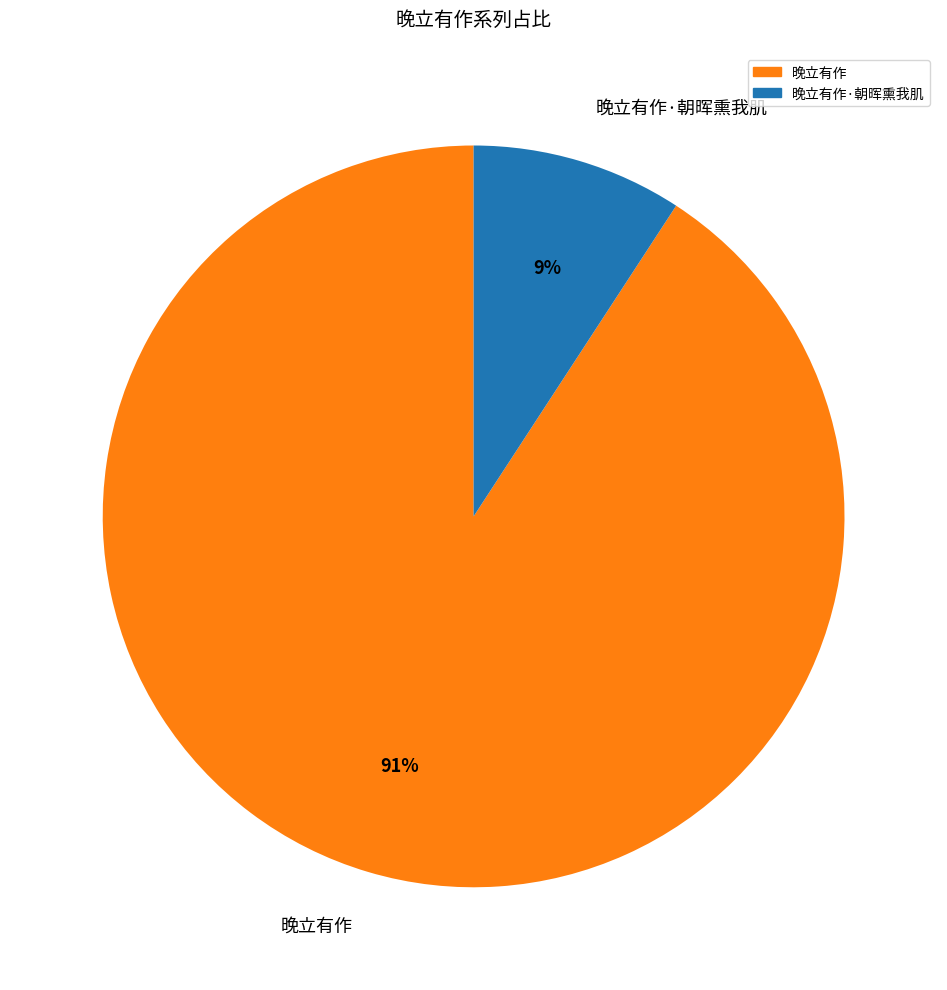

The 晚立有作·朝晖熏我肌 slice represents 9% of the pie. True or false?

True